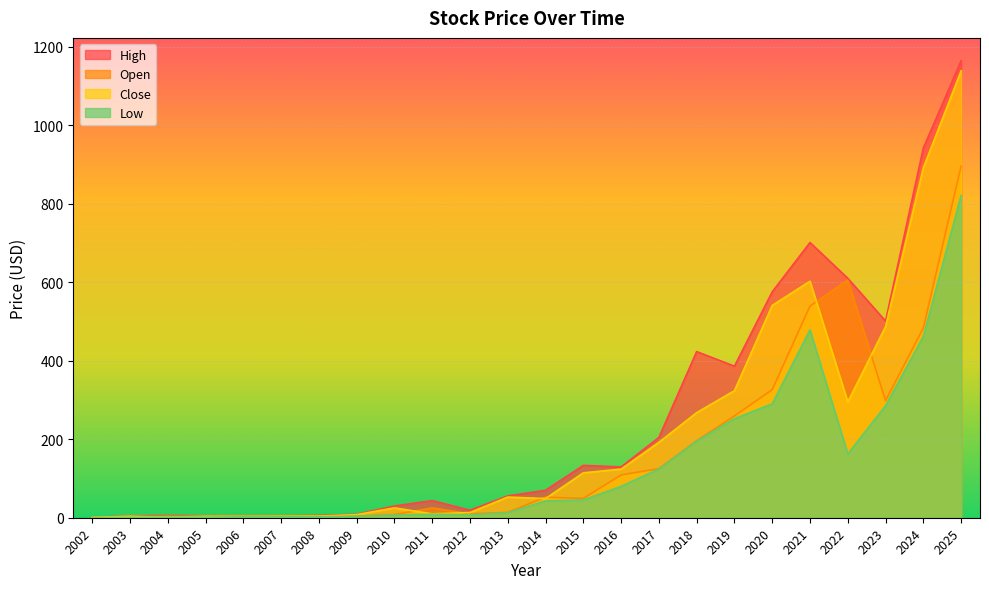

At which category is the sum across all series the highest?

2025